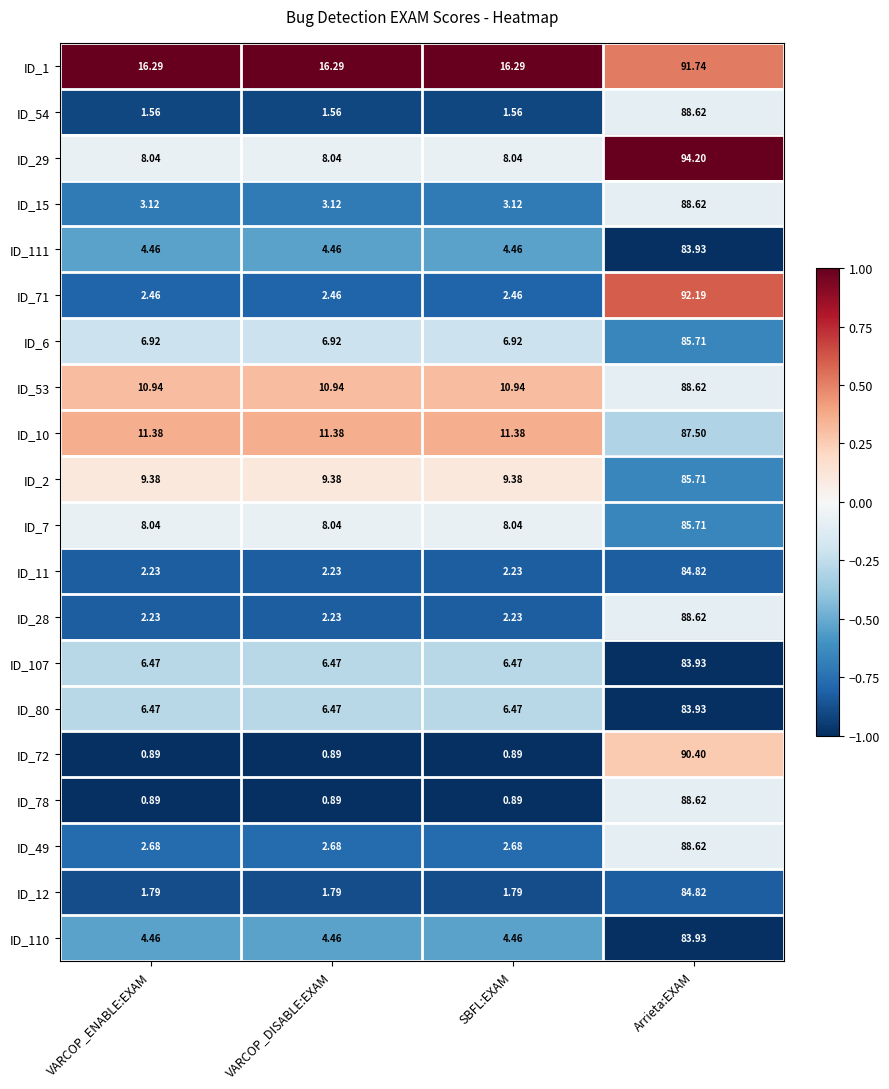

At which category is the sum across all series the highest?

Arrieta:EXAM